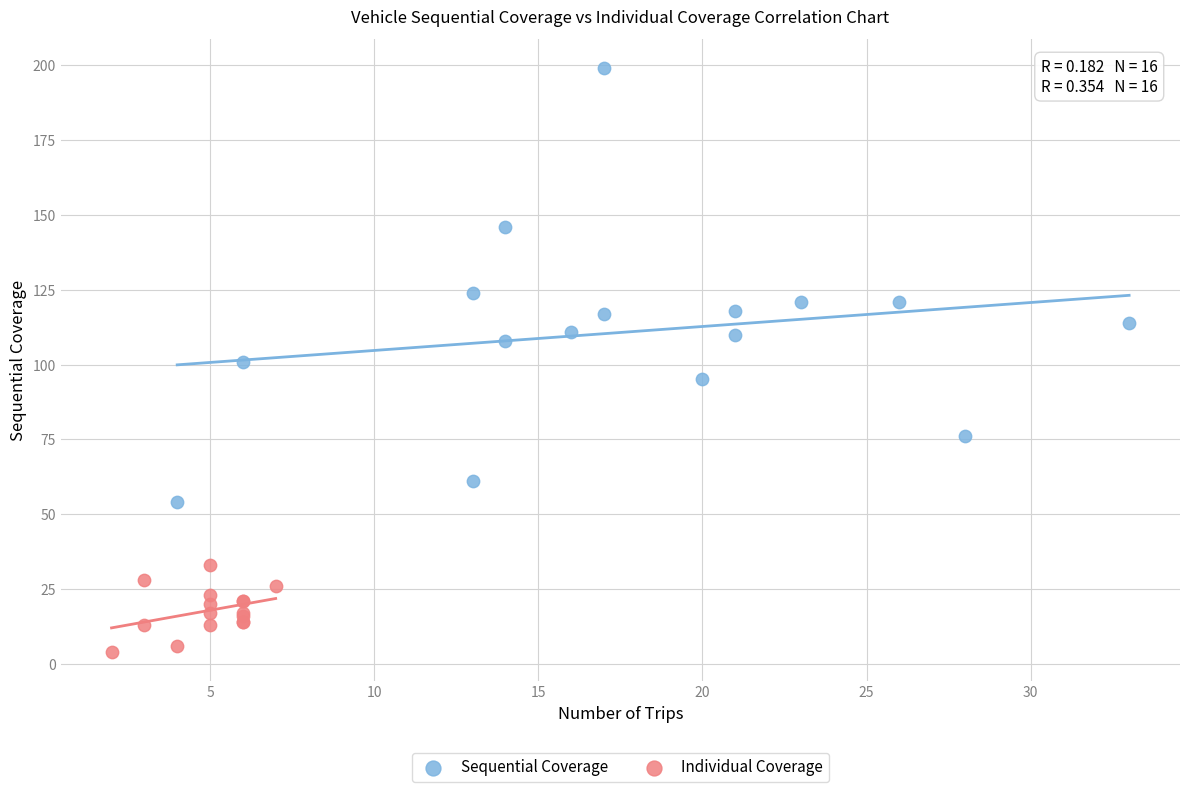

Which series has the largest Y range (max minus min)?

Sequential Coverage